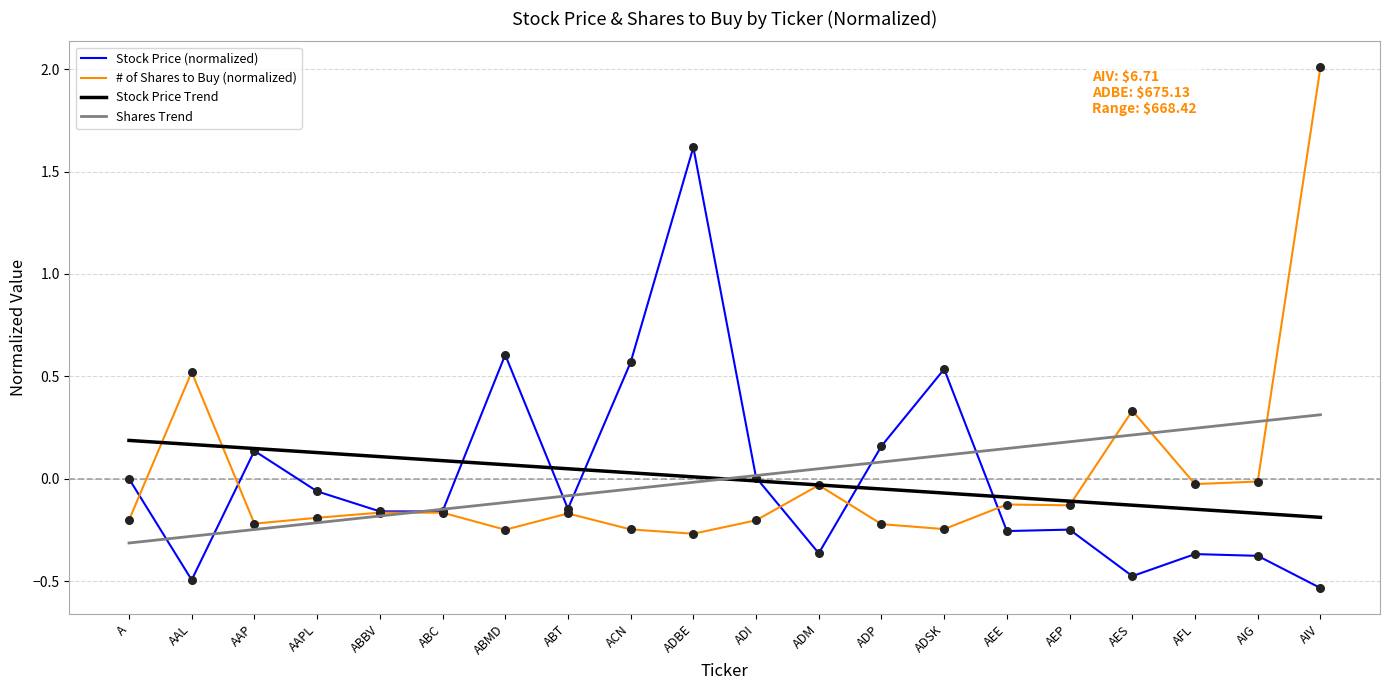

Which series changed the most between ABMD and ABT?

Stock Price (normalized)